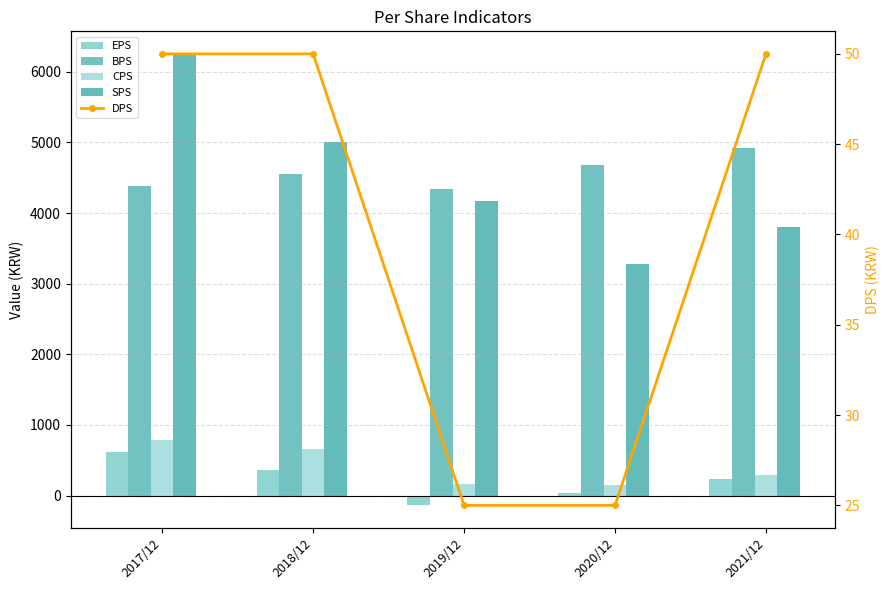

Reading left to right, list all the values displayed in this chart.

EPS: 2017/12=613	2018/12=365	2019/12=-139	2020/12=40	2021/12=239
BPS: 2017/12=4377	2018/12=4552	2019/12=4345	2020/12=4679	2021/12=4925
CPS: 2017/12=783	2018/12=661	2019/12=161	2020/12=148	2021/12=291
SPS: 2017/12=6253	2018/12=5003	2019/12=4169	2020/12=3278	2021/12=3800
DPS: 2017/12=50	2018/12=50	2019/12=25	2020/12=25	2021/12=50